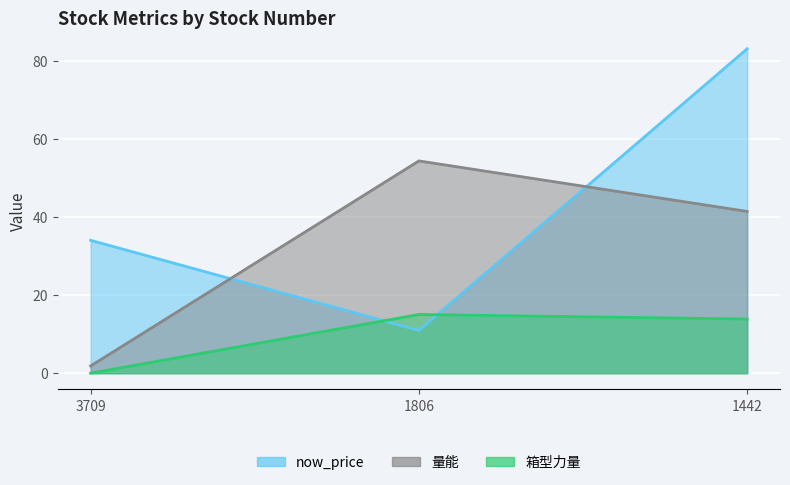

Rank the series by their maximum value, from highest to lowest.

now_price, 量能, 箱型力量